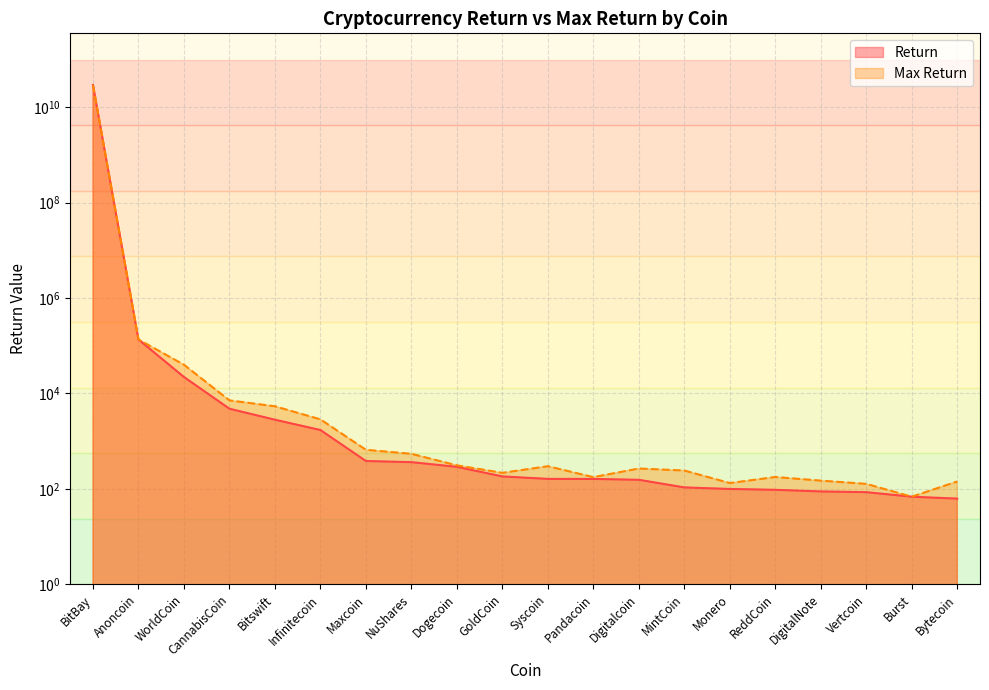

Does the chart have visible grid lines?

Yes